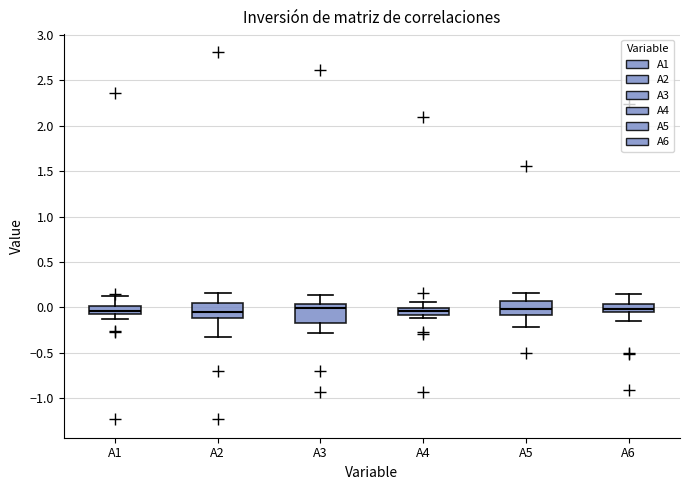

Reading left to right, transcribe this box plot: for each box, give where its median line is, the range the box spans, and where its two whiskers end, as read against the y-axis. The values are not printed on the chart, so give them approximately, as read against the axis.

A1: median -0.05 (just above the box's lower edge), box -0.05 to 0.00, whiskers -0.15 to 0.10
A2: median -0.05, box -0.10 to 0.05, whiskers -0.35 to 0.15
A3: median 0.00, box -0.15 to 0.05, whiskers -0.30 to 0.15
A4: median -0.05, box -0.10 to 0.00, whiskers -0.10 (just below the box's lower edge) to 0.05
A5: median 0.00, box -0.10 to 0.05, whiskers -0.20 to 0.15
A6: median 0.00, box -0.05 to 0.05, whiskers -0.15 to 0.15